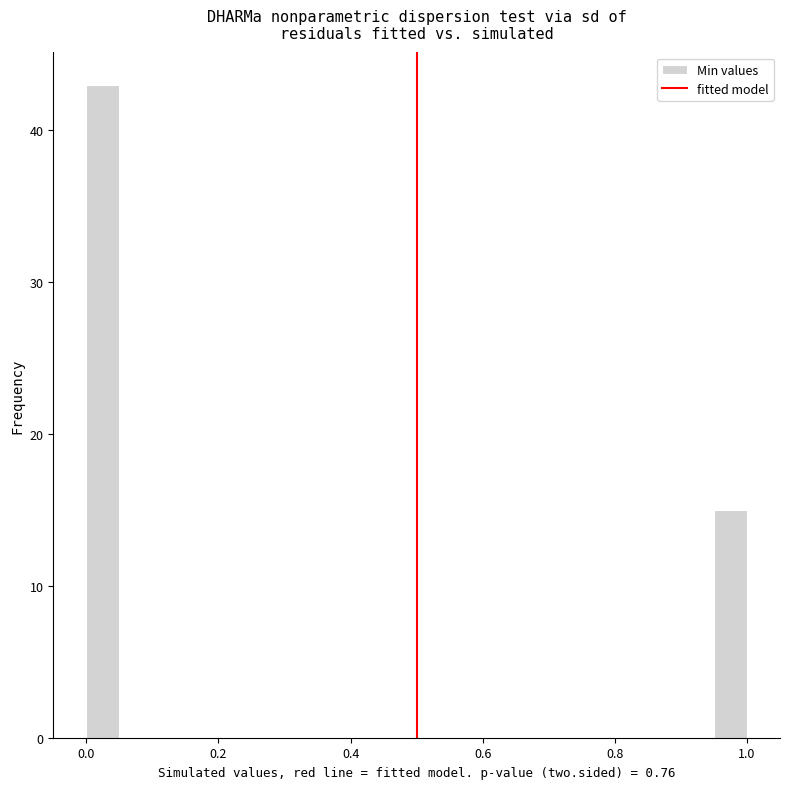

Read against the x-axis, roughly where is the centre of the tallest bar?

0.02